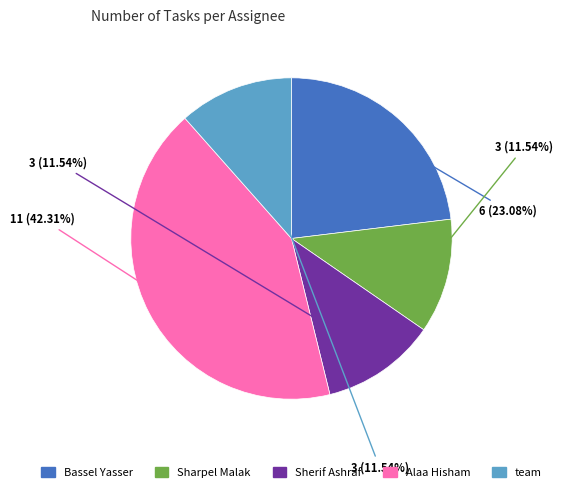

What is the largest slice in the pie chart?

Alaa Hisham